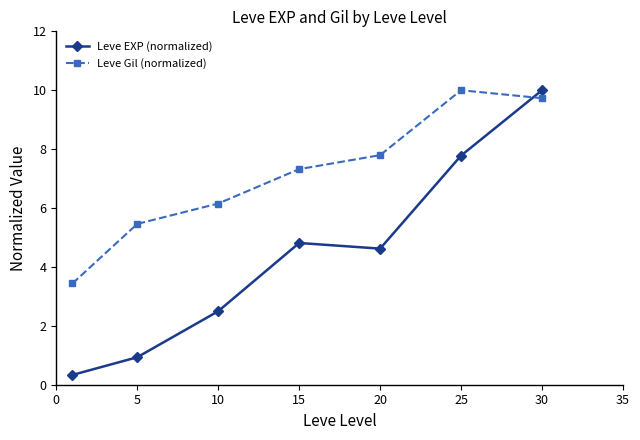

What is the sum of all Leve Gil (normalized) values?

49.9